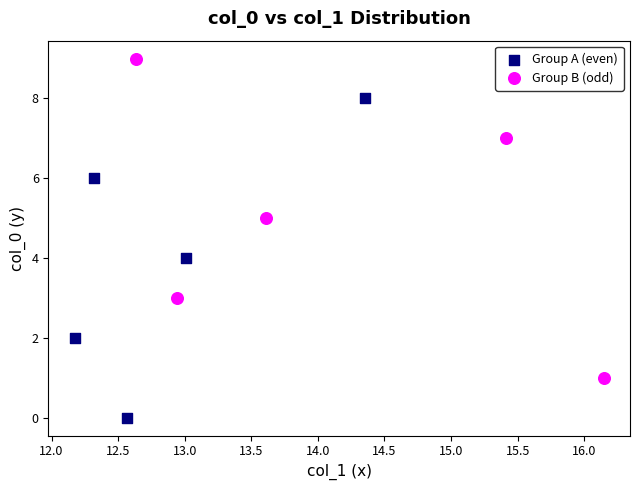

Which series reaches the minimum Y coordinate?

Group A (even)